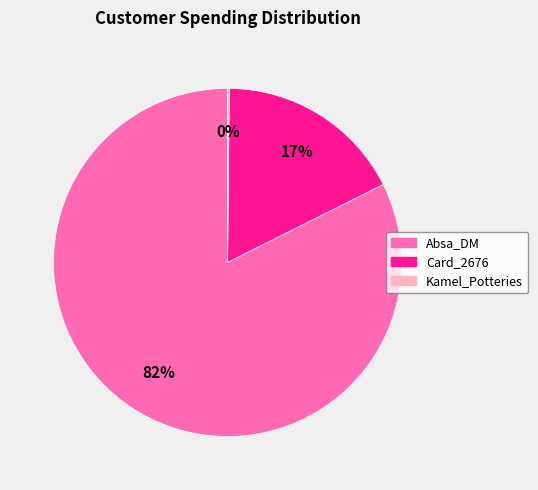

The Card_2676 slice represents 5% of the pie. True or false?

False